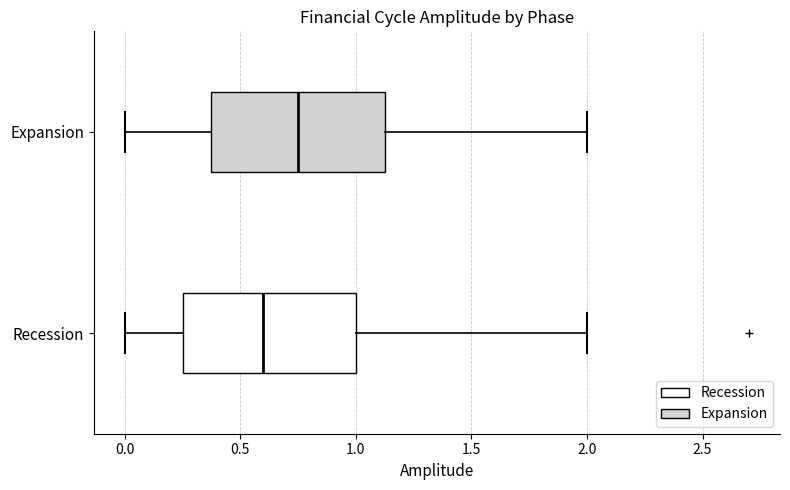

Reading bottom to top, read every box against the x-axis: the position of its median line, the range the box covers, and the ends of its whiskers. The values are not printed on the chart, so give them approximately, as read against the axis.

Recession: median 0.60, box 0.25 to 1.00, whiskers 0.00 to 2.00
Expansion: median 0.75, box 0.40 to 1.15, whiskers 0.00 to 2.00